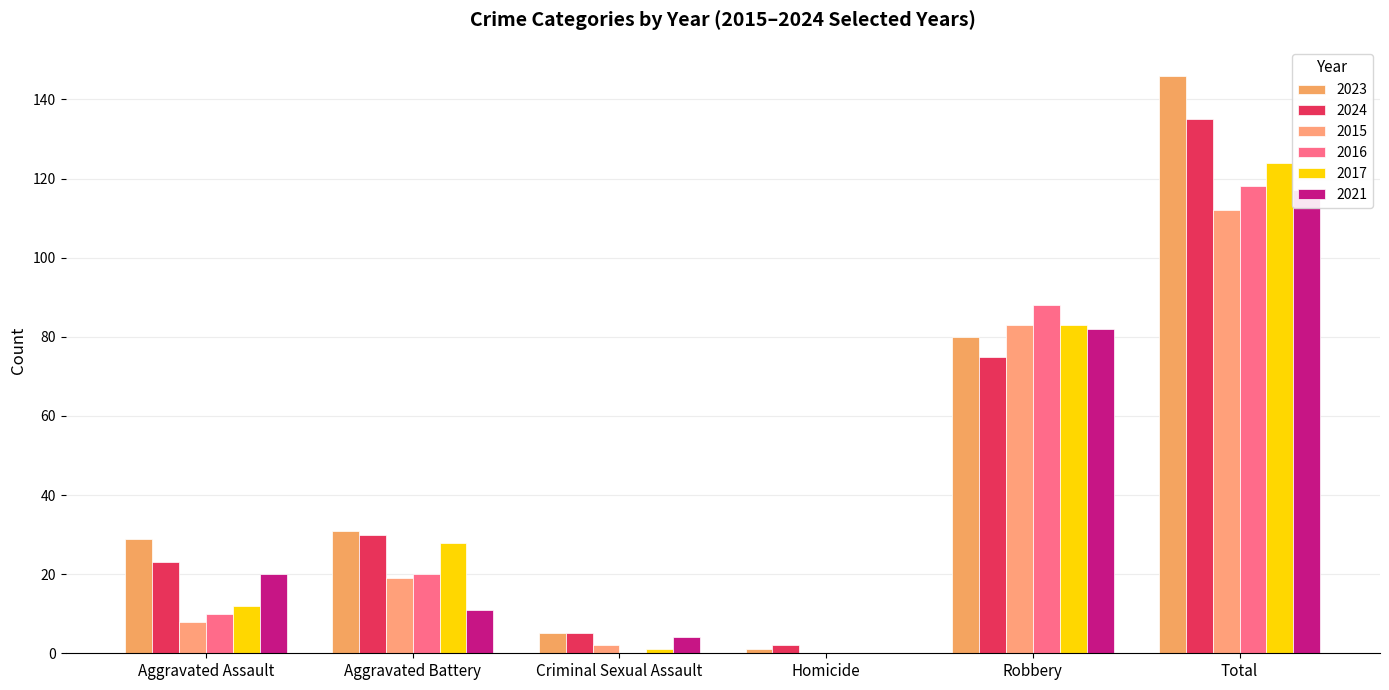

How many groups of bars are there?

6